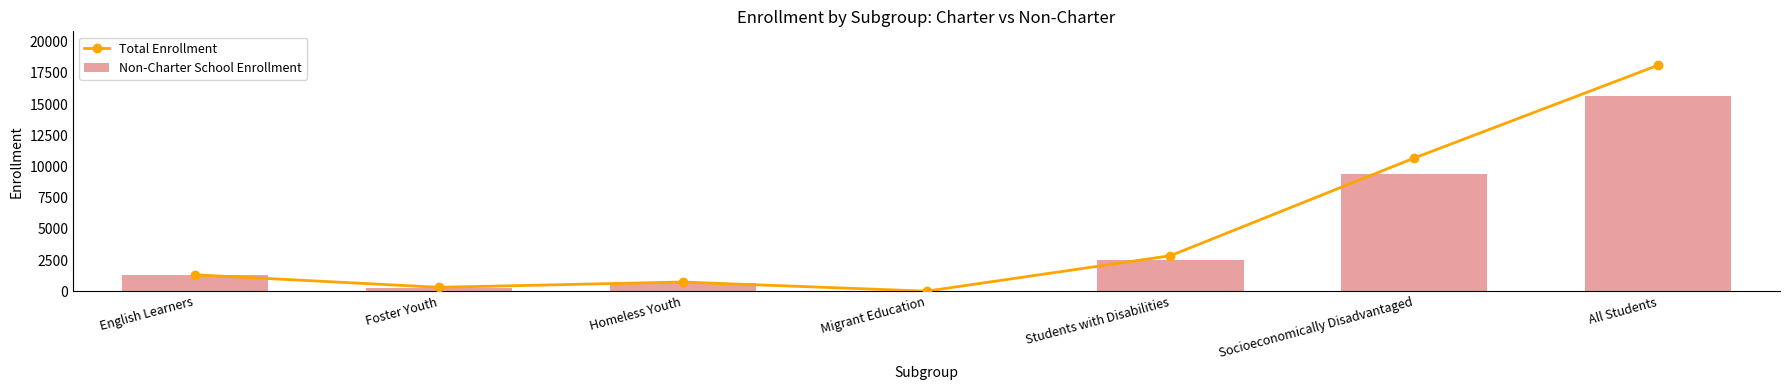

List the series in order of their peak value, highest first.

Total Enrollment, Non-Charter School Enrollment